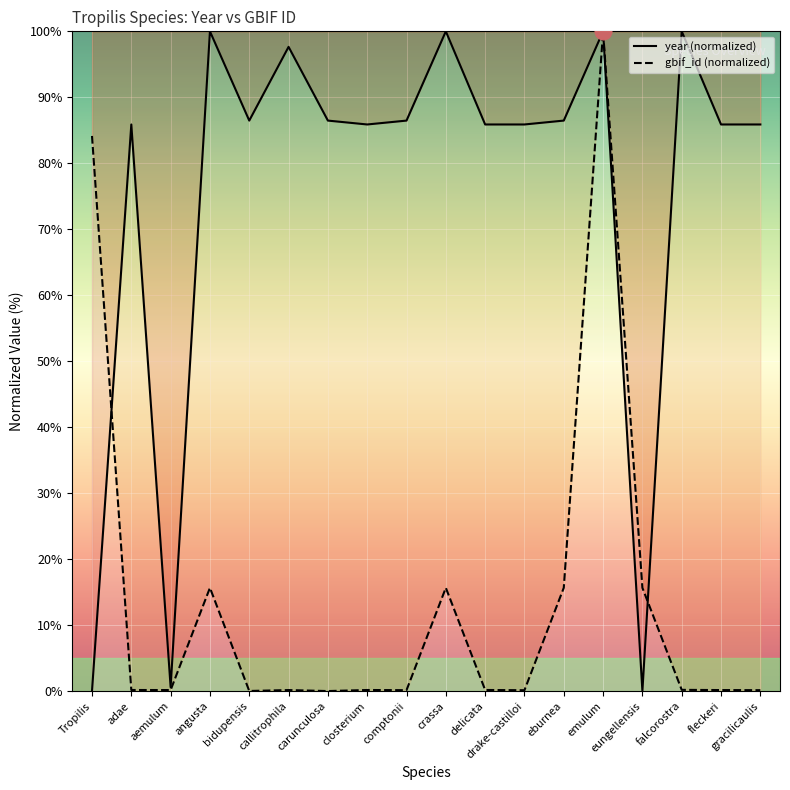

What are all the series names shown in the legend?

year, gbif_id